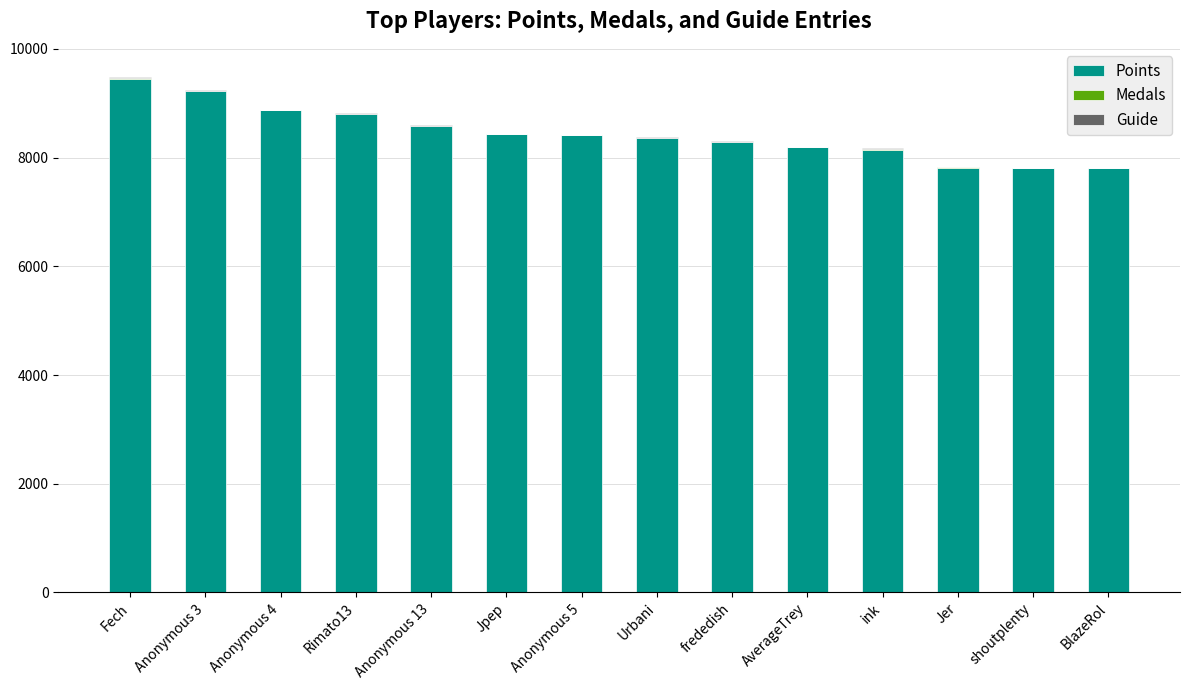

At which label does Points reach its peak?

Fech